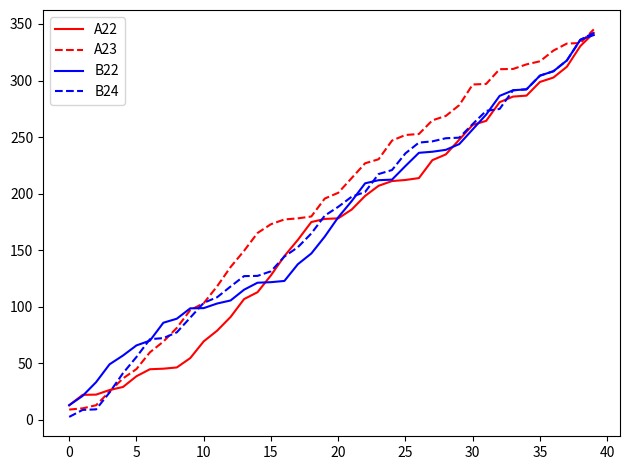

Which series has the widest spread of values?

B24